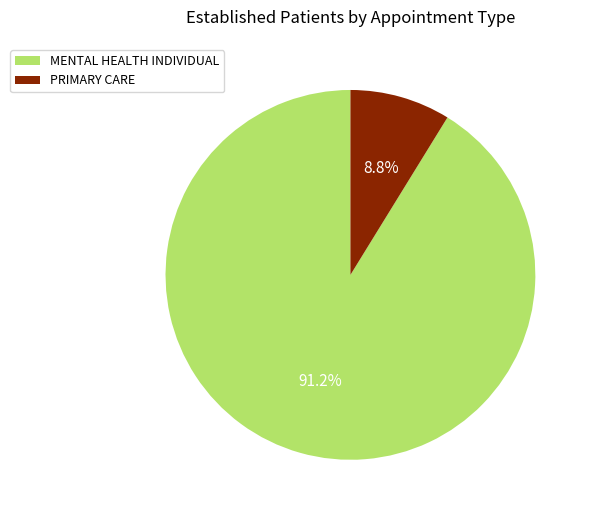

What percentage is the MENTAL HEALTH INDIVIDUAL slice, to the nearest percent?

91%